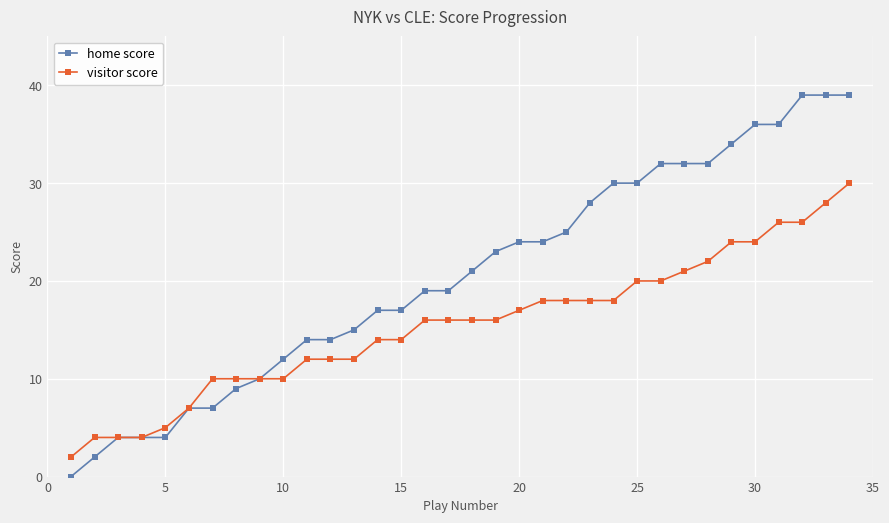

Which series has the largest range (max minus min)?

home score